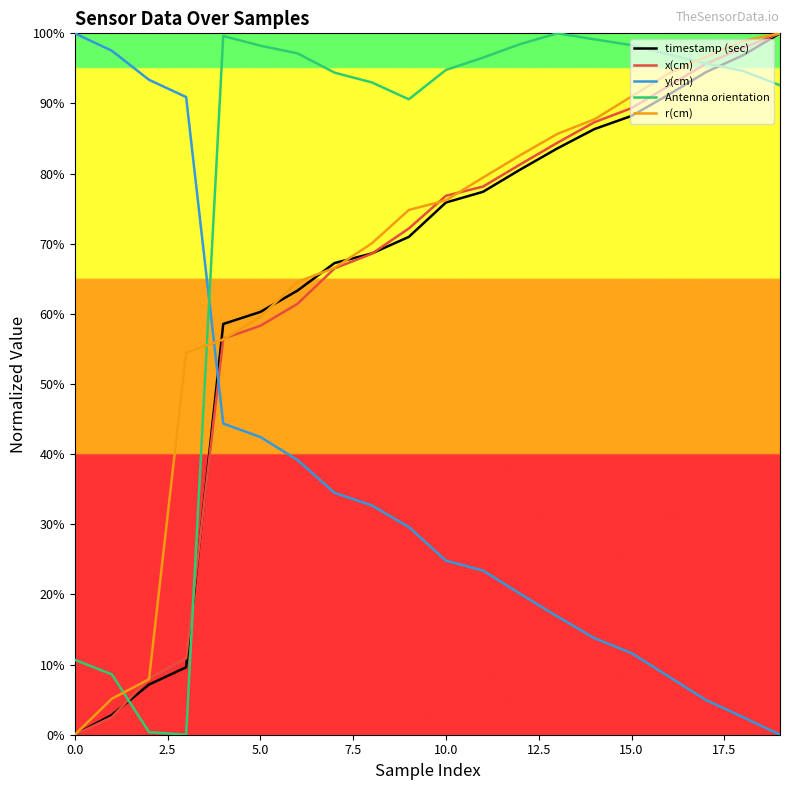

Rank the series by their maximum value, from highest to lowest.

timestamp (sec), x(cm), y(cm), Antenna orientation, r(cm)